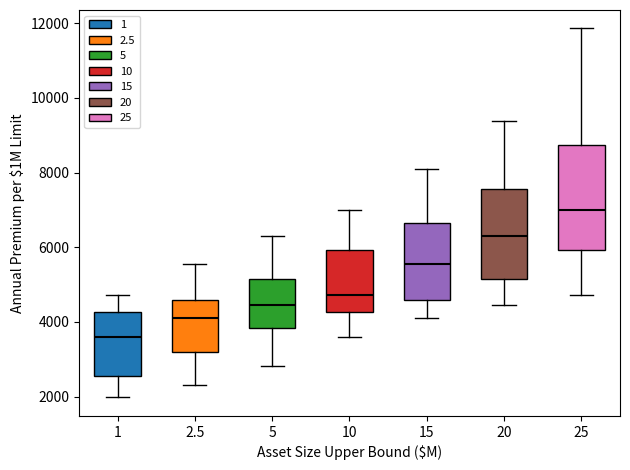

Where is the upper edge of the box at x = 1 on the y-axis? The values are not printed on the chart, so give them approximately, as read against the axis.

4200